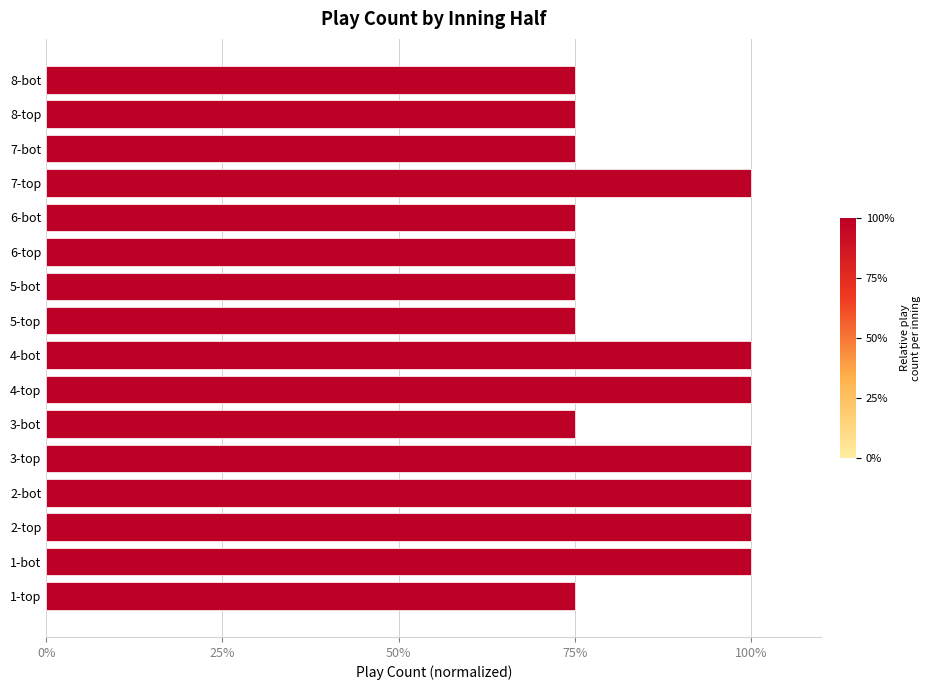

How many data points does each series have?

16